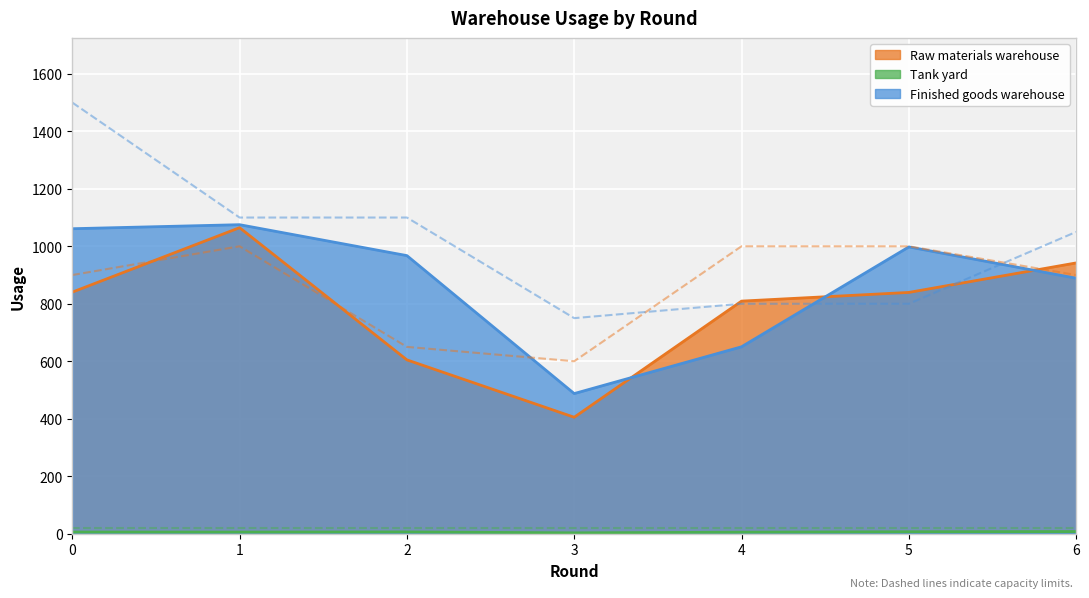

The Raw materials warehouse series shows 839.5 at 5. True or false?

True